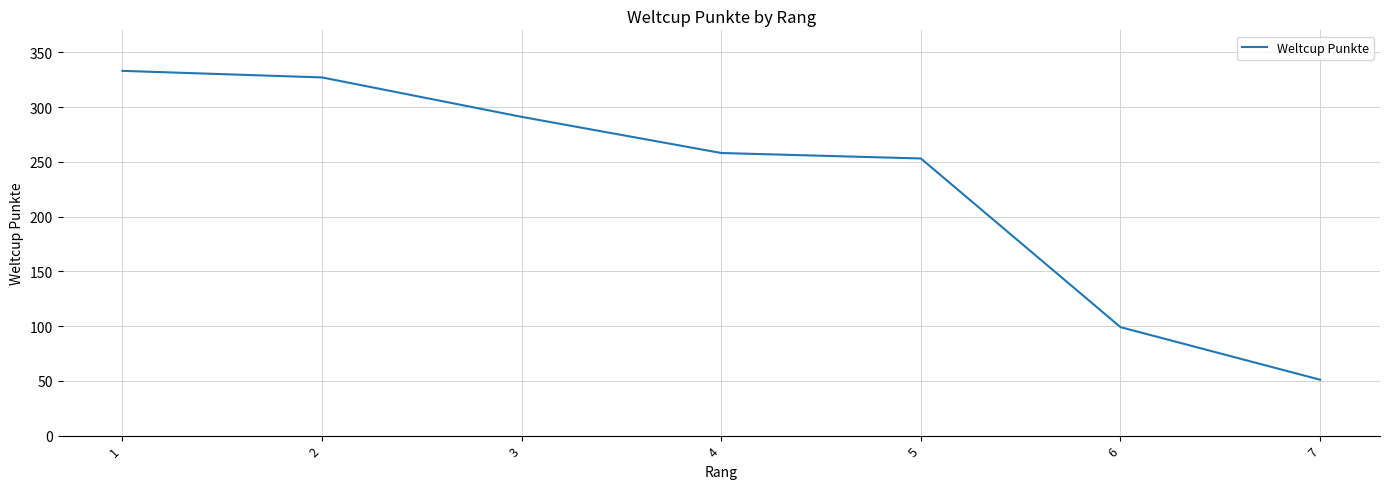

Count the number of categories in the chart.

7